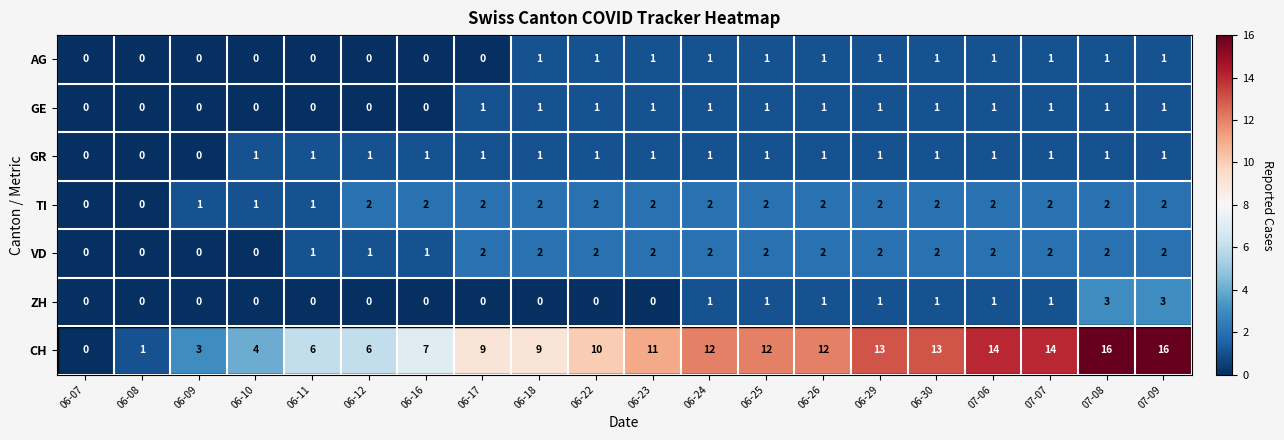

The value of VD at 06-22 is 2. True or false?

True